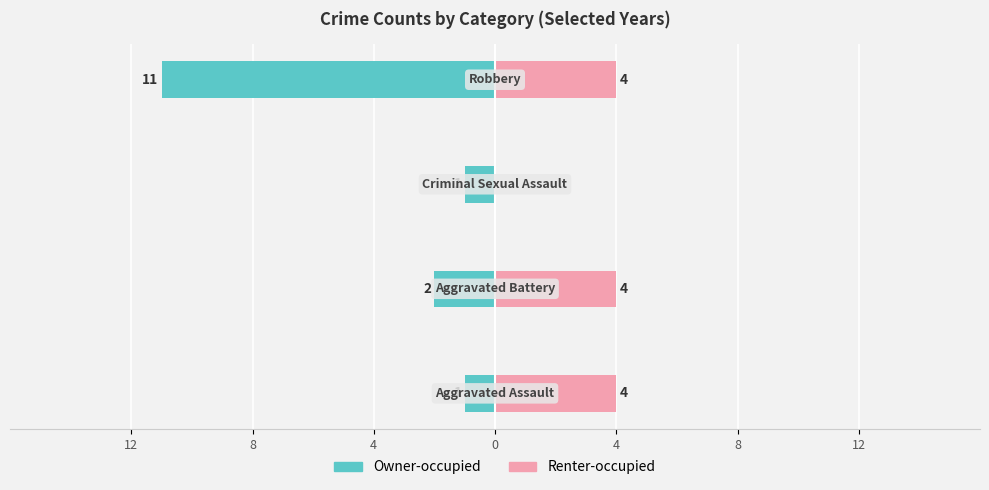

Reading right to left, transcribe all the data shown in this chart.

Owner-occupied: -11	-1	-2	-1
Renter-occupied: 4	0	4	4